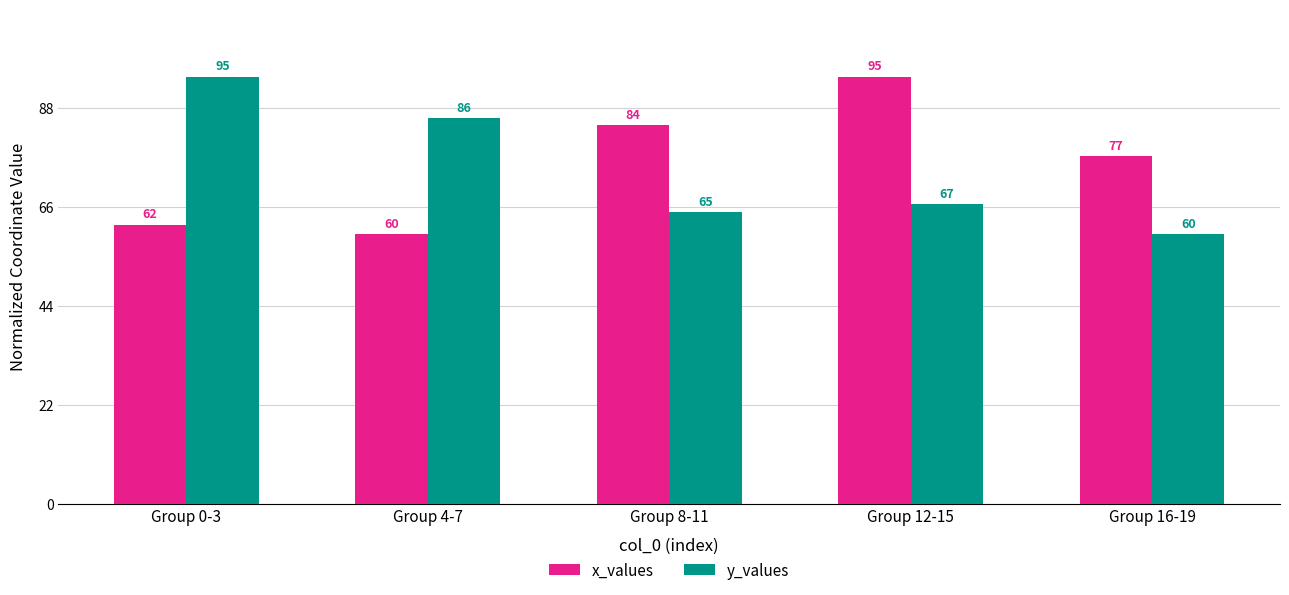

Which series changed the most between Group 4-7 and Group 8-11?

x_values